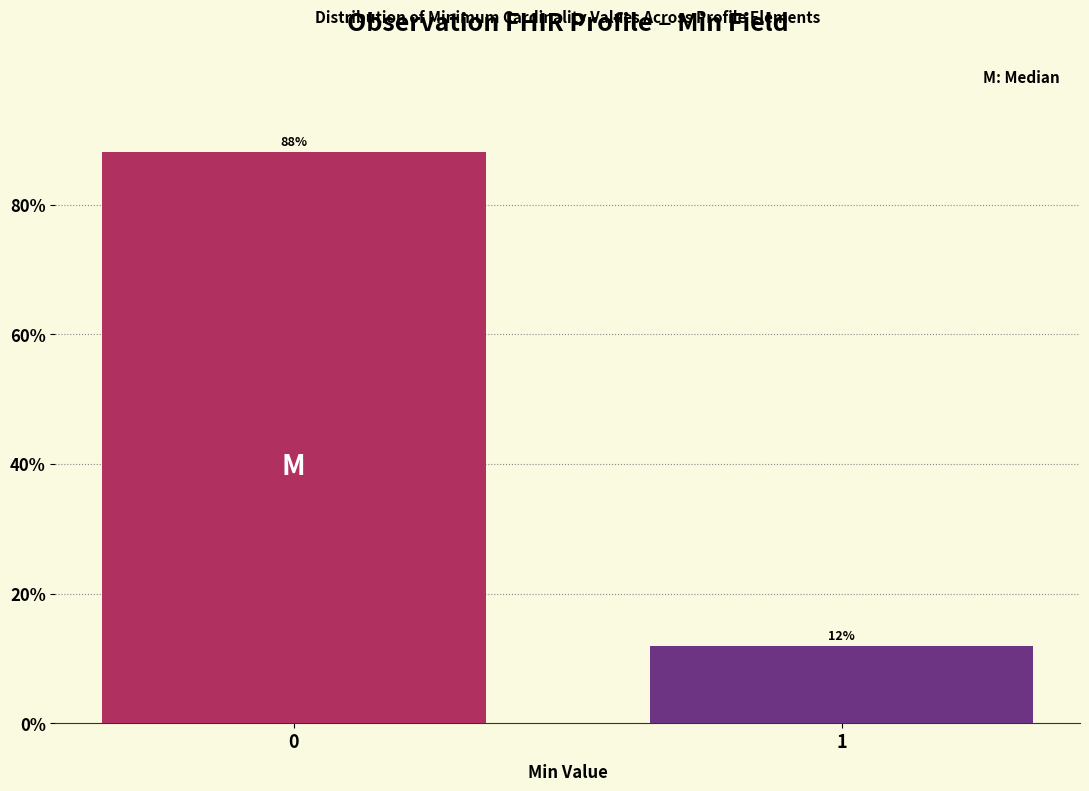

Rank the categories by value from highest to lowest.

0, 1